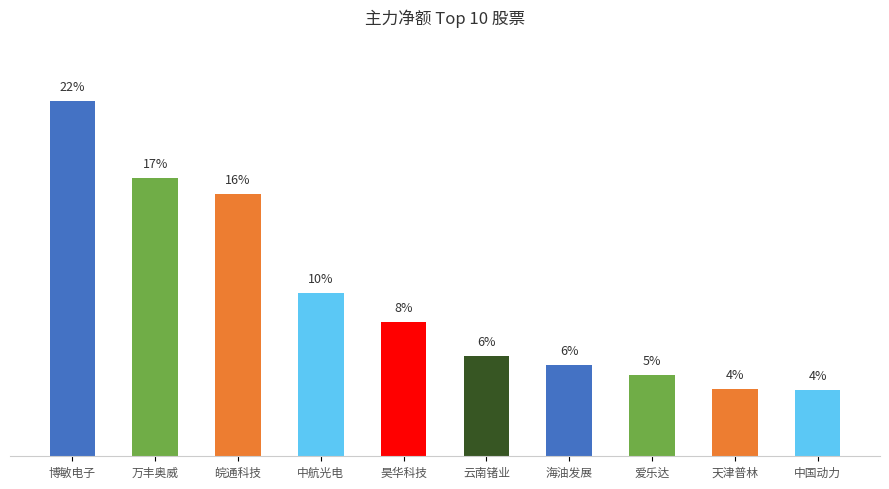

Are the bars horizontal?

No